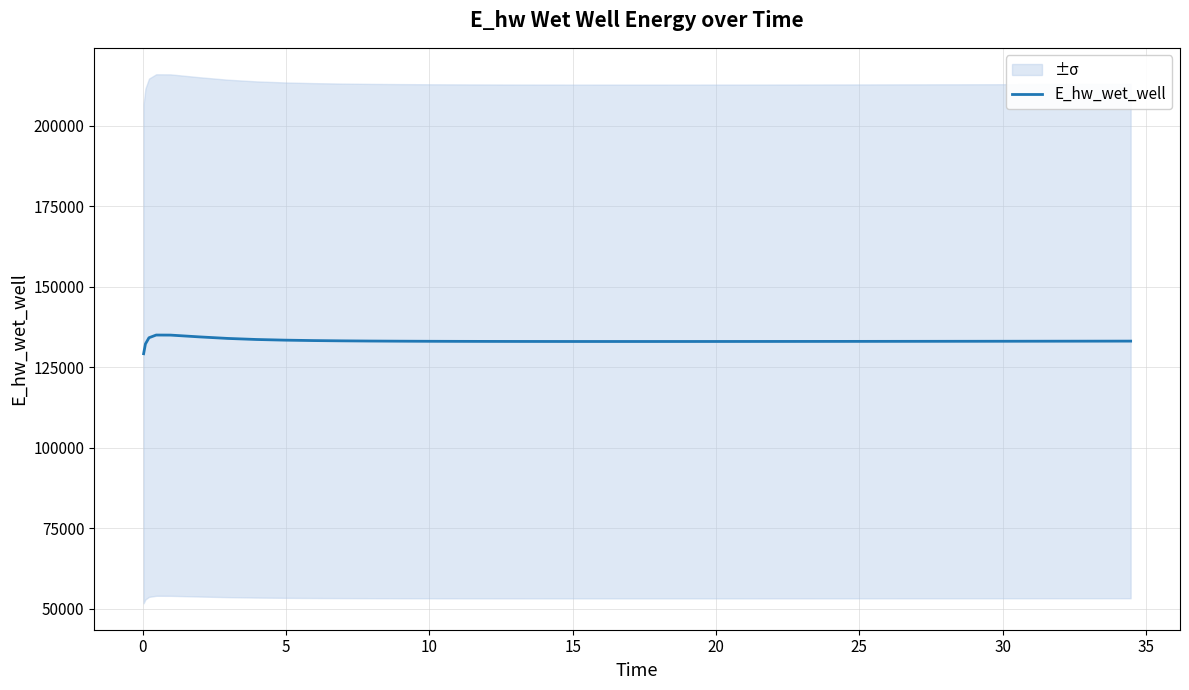

What is the highest value of the E_hw_wet_well series?

135020.8